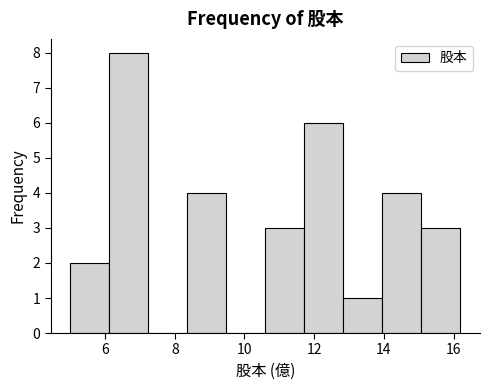

Reading left to right, transcribe this chart: for each bar, give the range it covers on the x-axis and its height. Neither the bar edges nor the heights are printed on the chart, so give them approximately, as read against the axes.

5.00 to 6.12: 2
6.12 to 7.24: 8
7.24 to 8.36: 0
8.36 to 9.48: 4
9.48 to 10.60: 0
10.60 to 11.72: 3
11.72 to 12.84: 6
12.84 to 13.96: 1
13.96 to 15.08: 4
15.08 to 16.20: 3